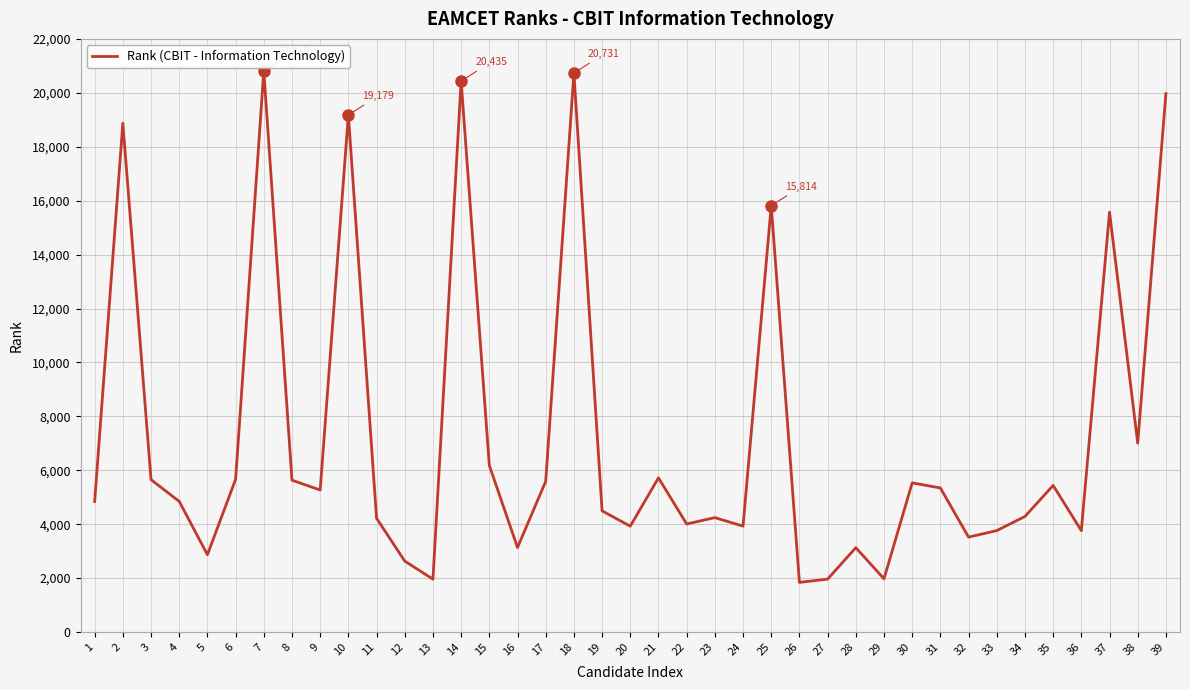

The value at 22 is 4008. True or false?

True